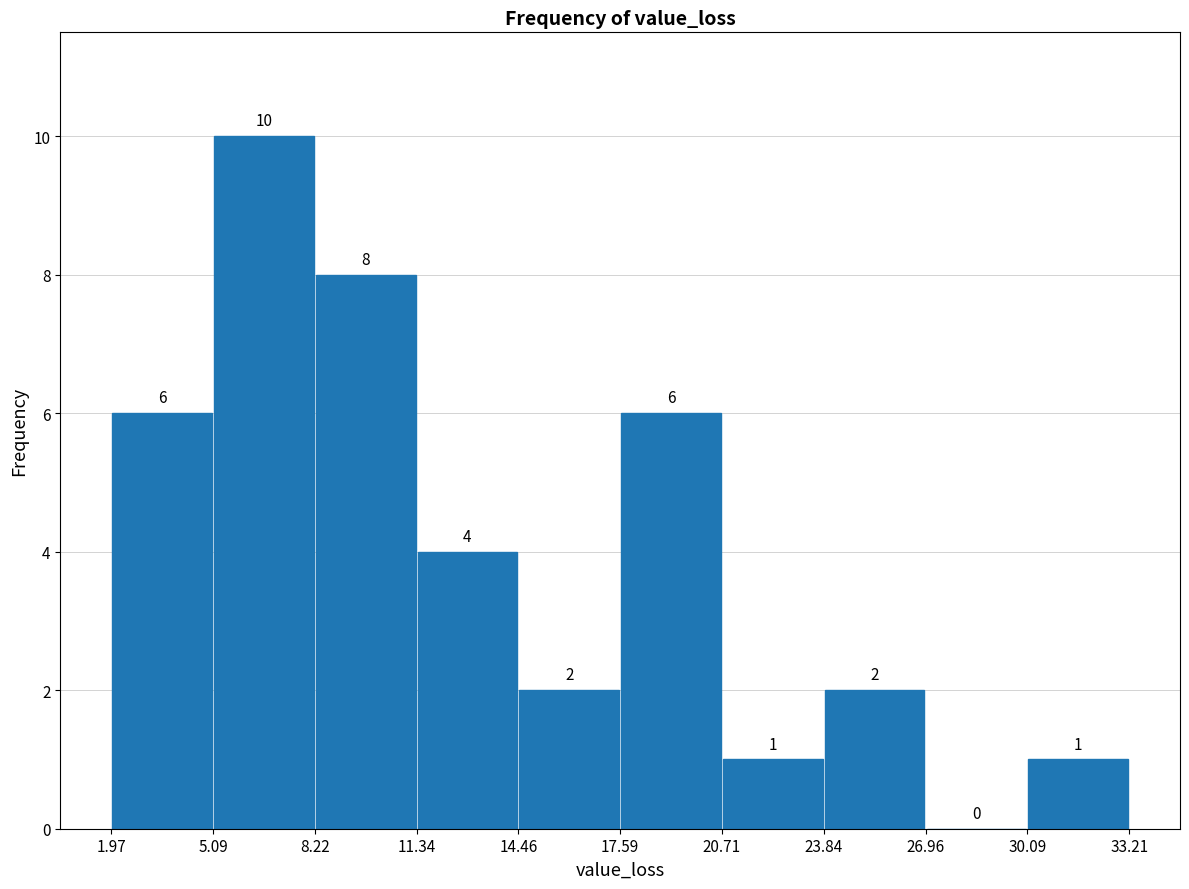

Reading left to right, list every bar in this chart as the range it spans on the x-axis followed by its height.

1.97 to 5.09: 6
5.09 to 8.22: 10
8.22 to 11.34: 8
11.34 to 14.46: 4
14.46 to 17.59: 2
17.59 to 20.71: 6
20.71 to 23.84: 1
23.84 to 26.96: 2
26.96 to 30.09: 0
30.09 to 33.21: 1